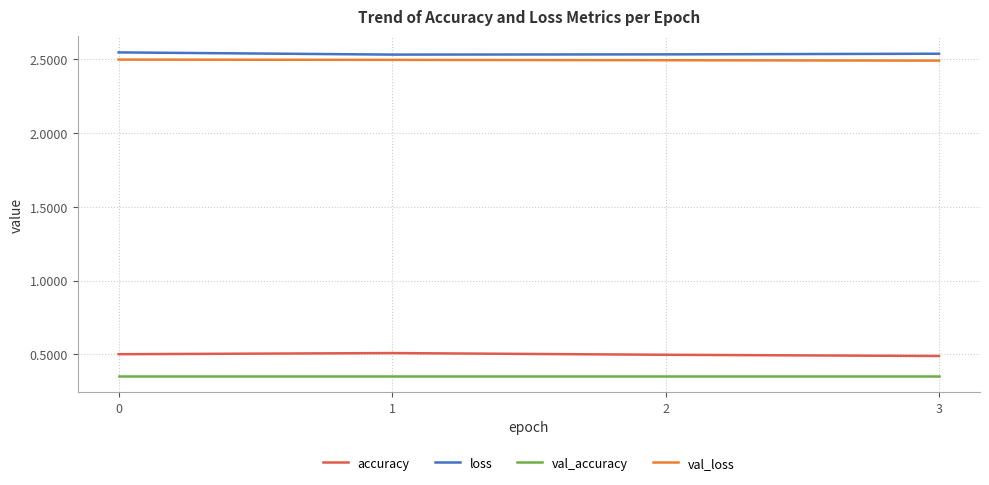

True or false: loss and val_loss cross at least once.

False